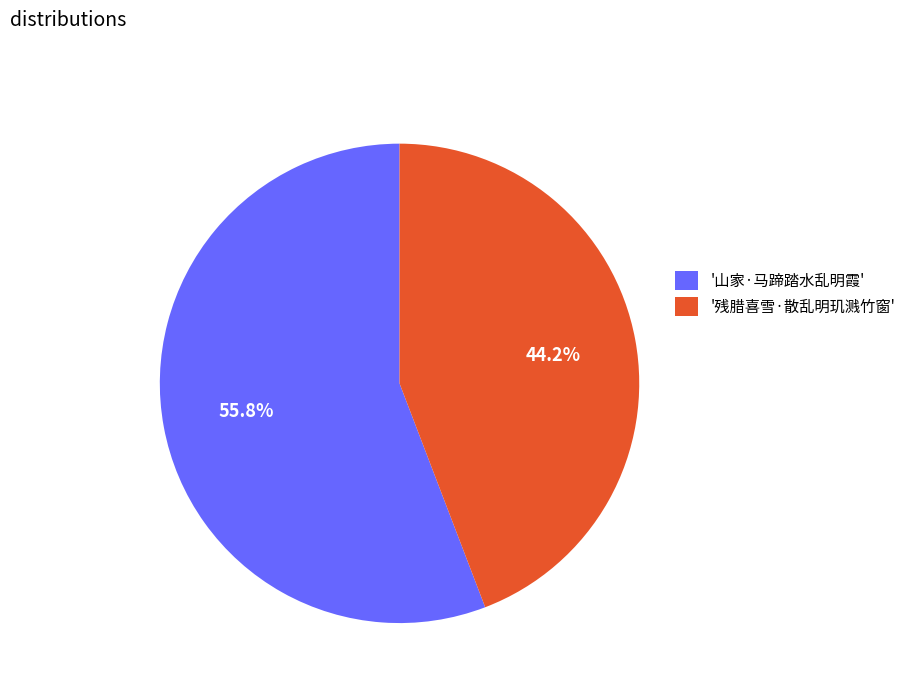

Which slice is the largest?

'山家·马蹄踏水乱明霞'